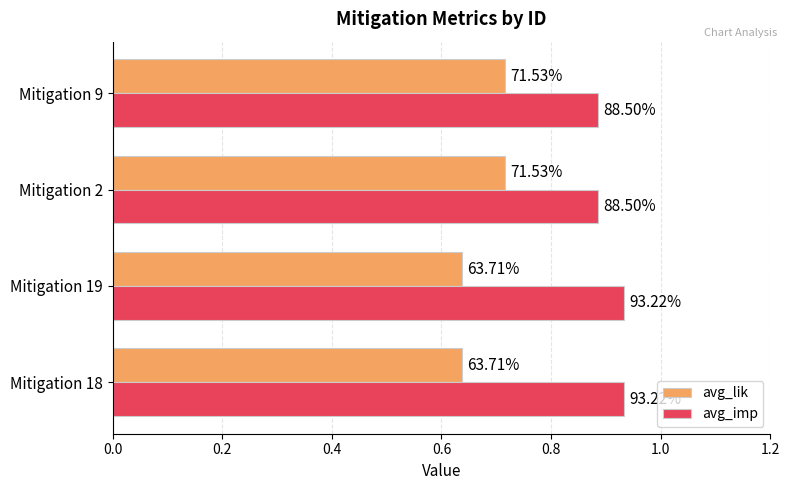

What are all the series names shown in the legend?

avg_lik, avg_imp